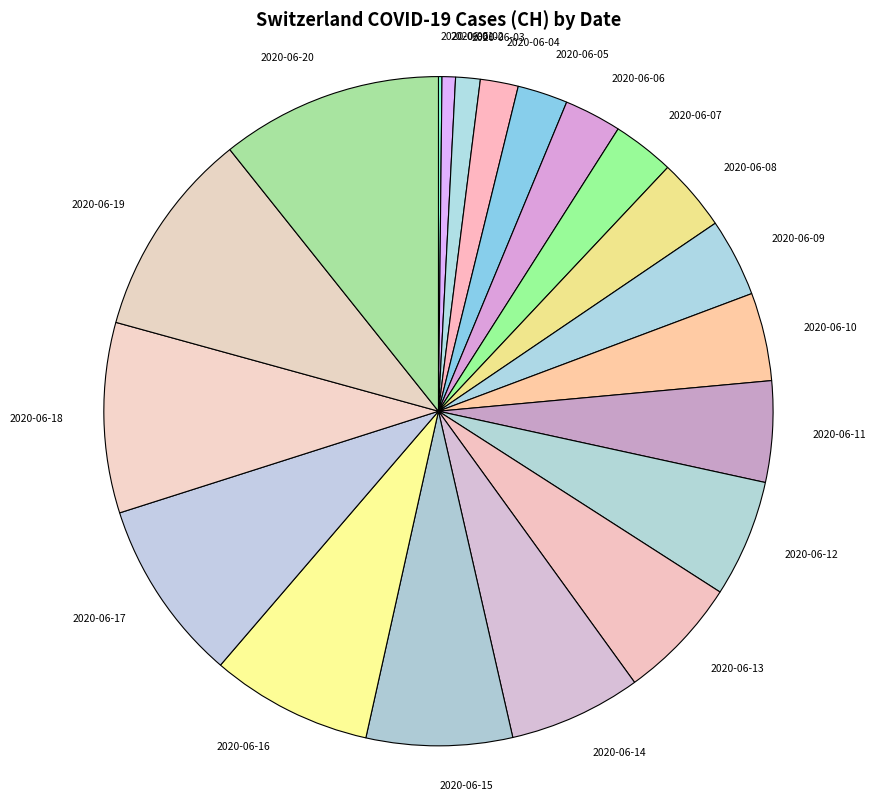

Is 2020-06-18 the majority of the pie?

No